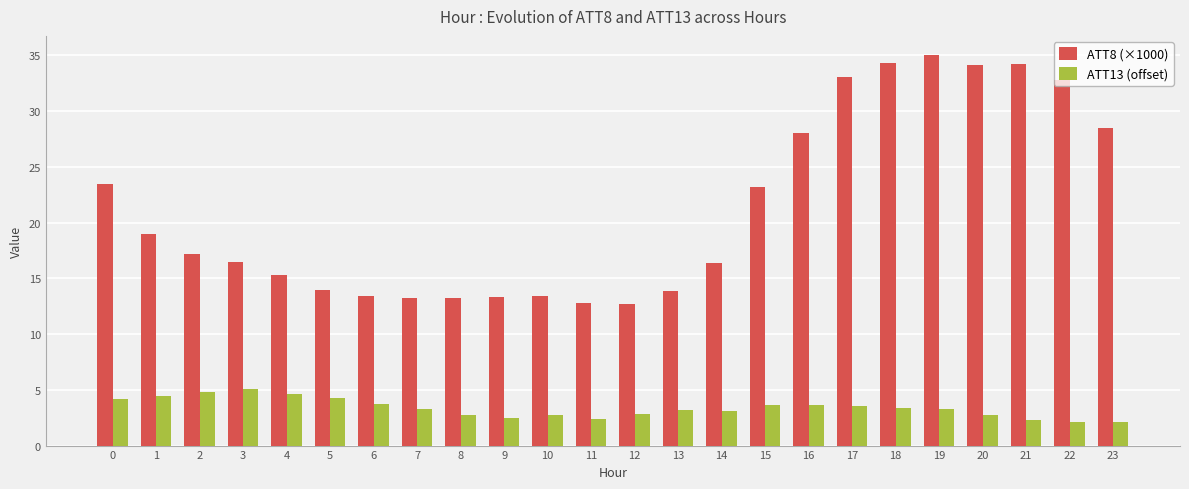

The value of ATT8 (×1000) at 21 is 34.2. True or false?

True